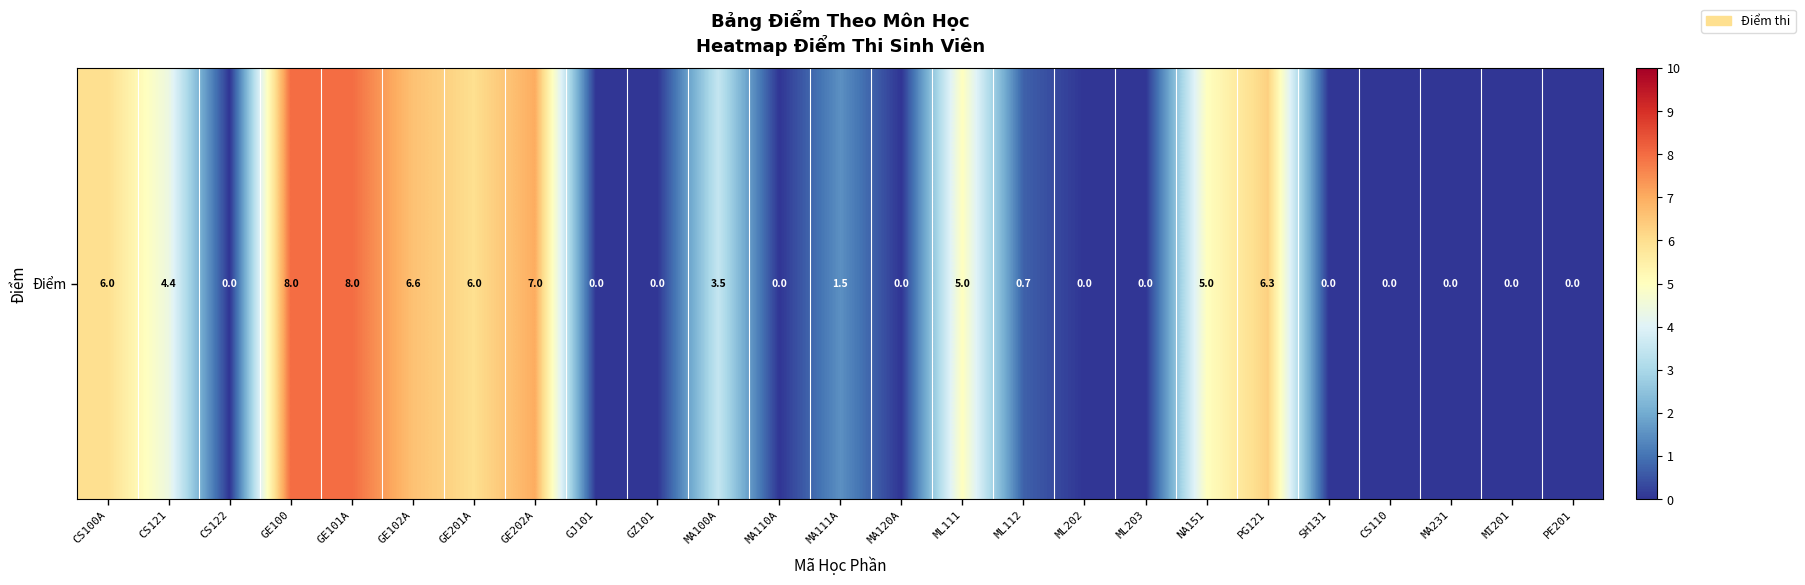

How many values exceed 0?

13